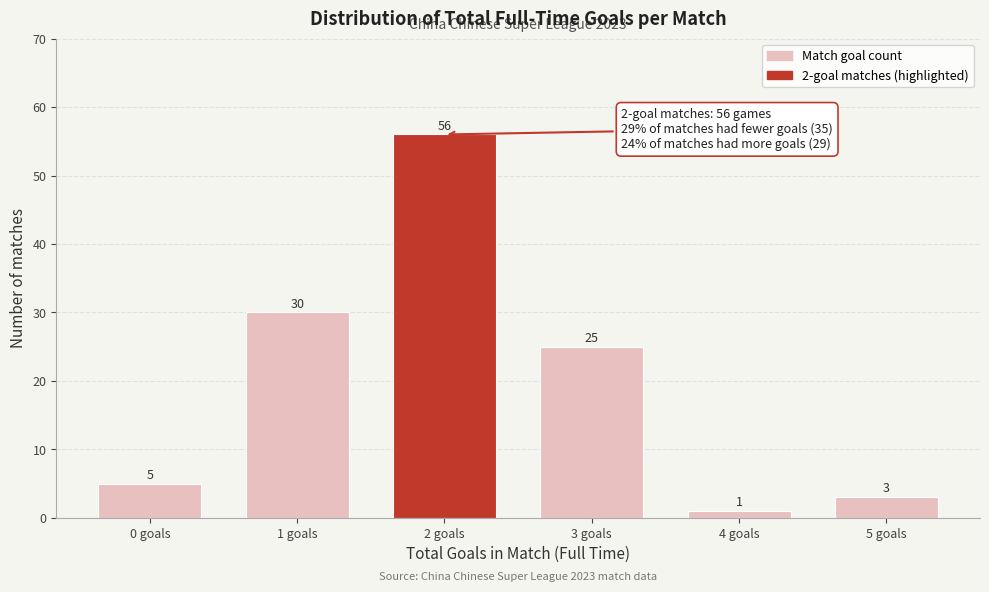

Reading right to left, list all the values displayed in this chart.

3	1	25	56	30	5